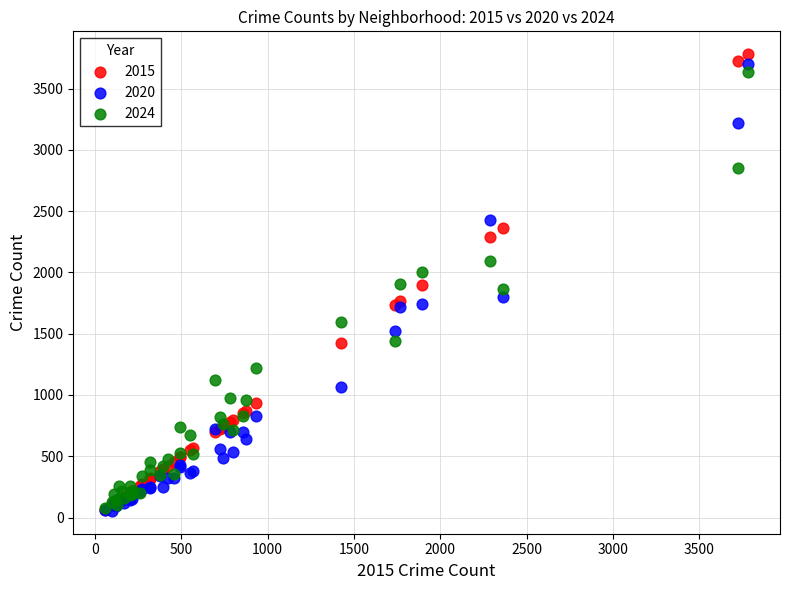

What are all the series names shown in the legend?

2015, 2020, 2024